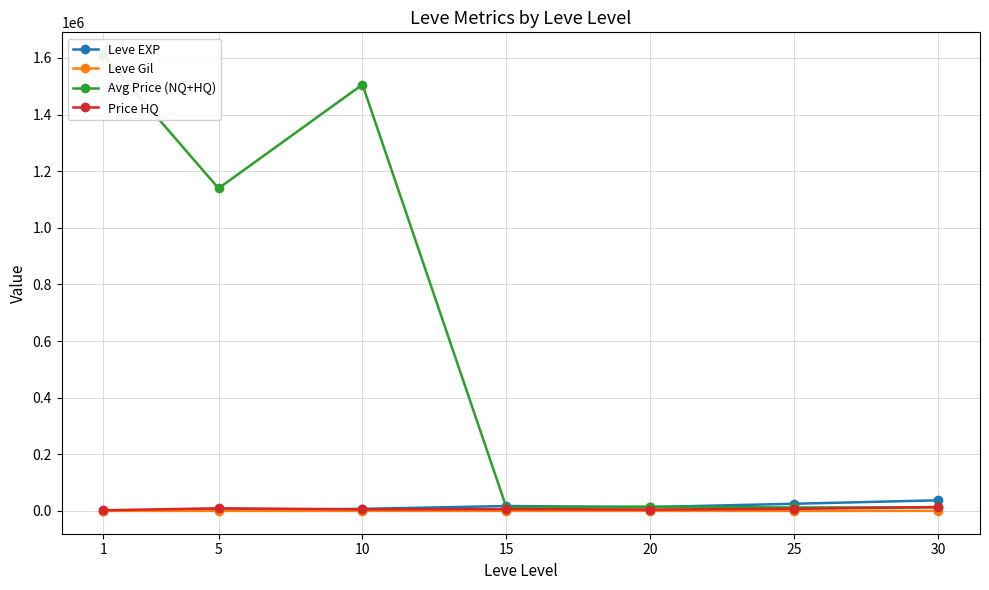

True or false: Leve Gil and Leve EXP cross at least once.

False